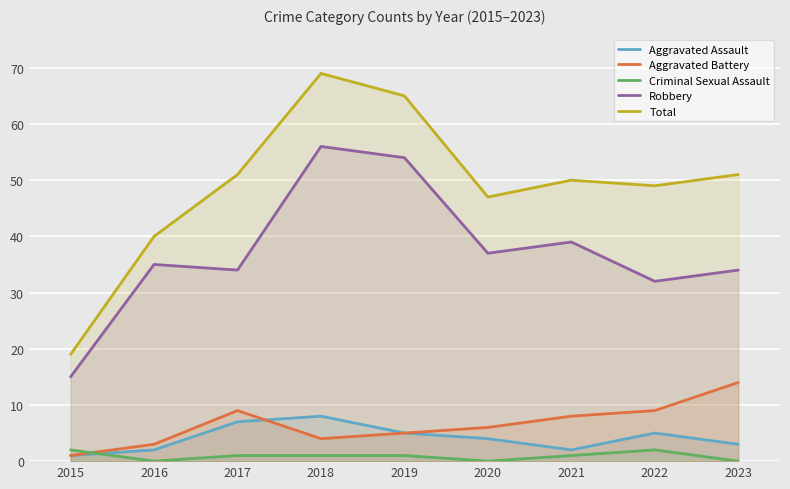

What is the greatest value displayed?

69